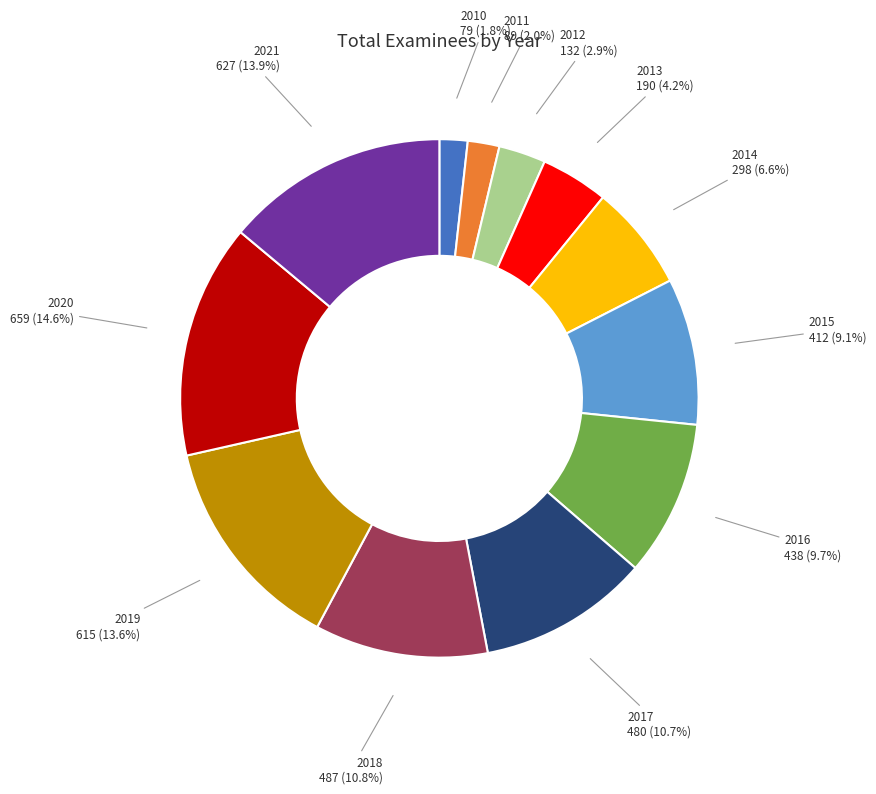

Which category has the biggest portion of the pie?

2020